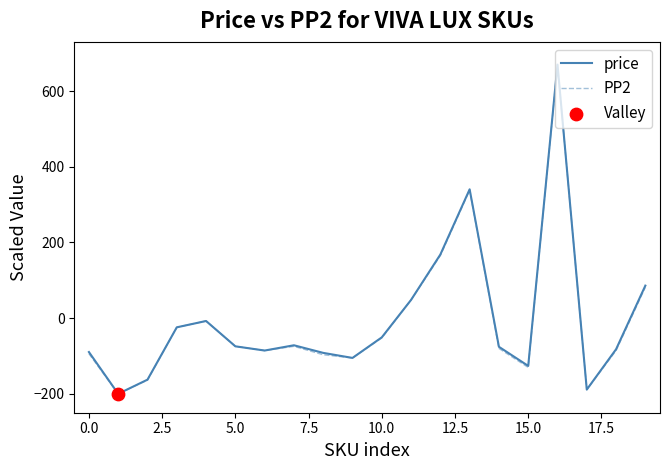

What is the greatest value displayed?

670.0